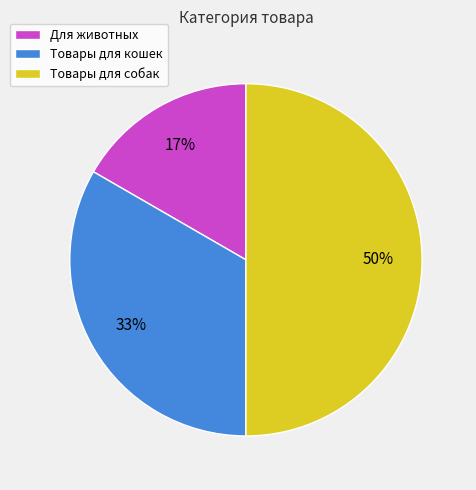

How many segments does this pie chart have?

3